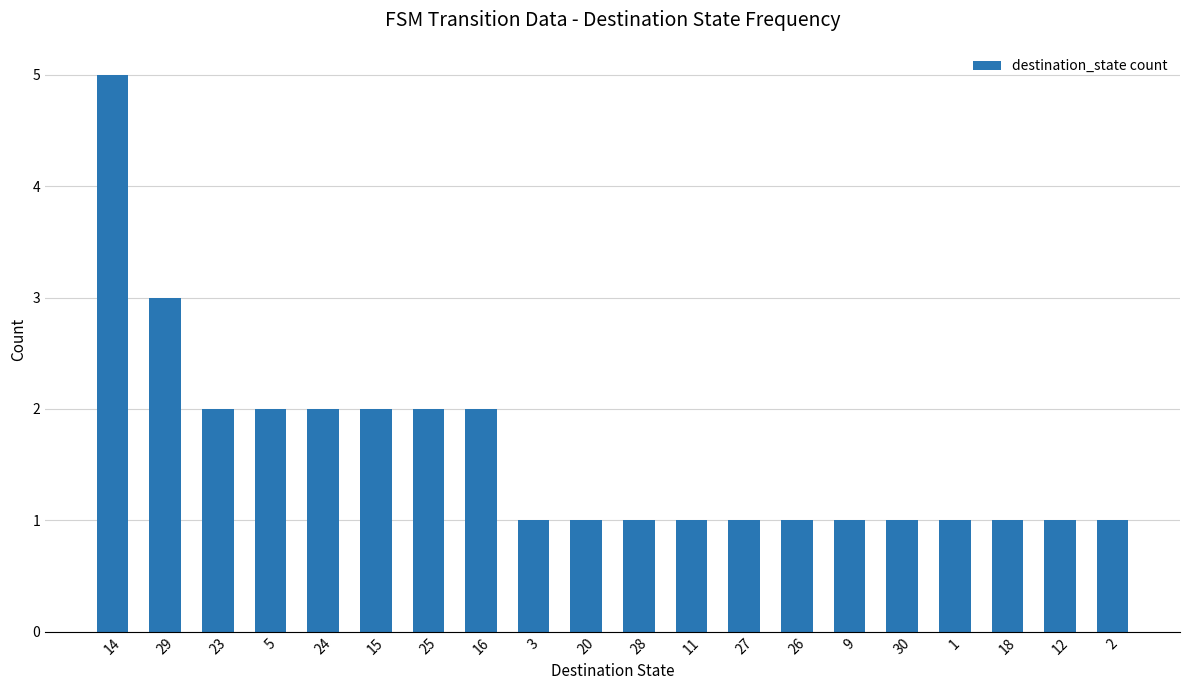

What is the label of the 1st bar from the left?

14